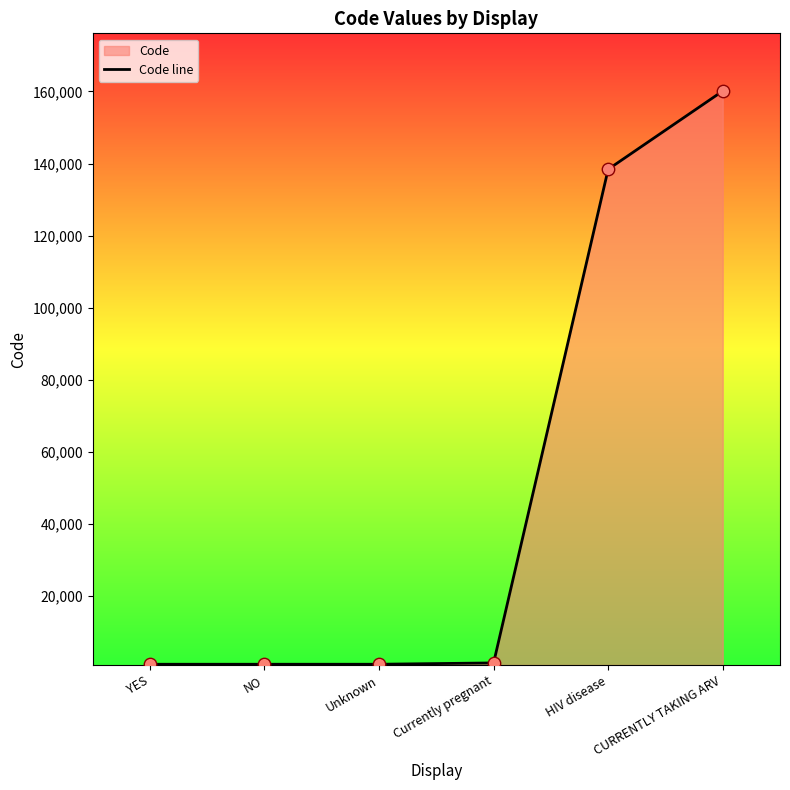

What is the change in value from Currently pregnant to HIV disease?

+136971